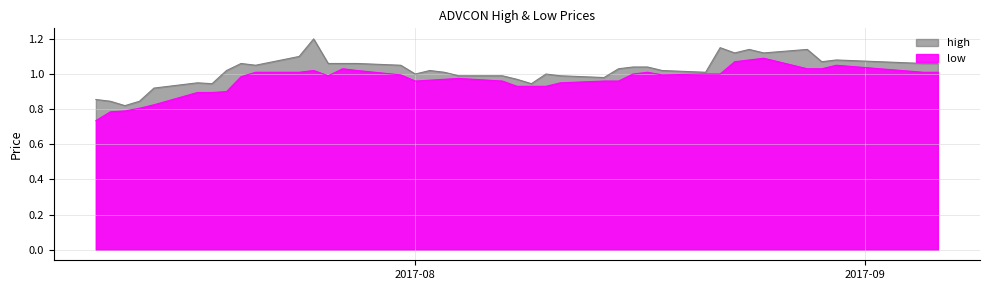

List the labels in order of high value, smallest first.

2017-07-12, 2017-07-11, 2017-07-13, 2017-07-10, 2017-07-14, 2017-07-18, 2017-08-09, 2017-07-17, 2017-08-08, 2017-08-14, 2017-08-04, 2017-08-07, 2017-08-11, 2017-08-01, 2017-08-10, 2017-08-03, 2017-08-21, 2017-07-19, 2017-08-02, 2017-08-18, 2017-08-15, 2017-08-16, 2017-08-17, 2017-07-21, 2017-07-31, 2017-07-20, 2017-07-26, 2017-07-27, 2017-07-28, 2017-09-05, 2017-09-06, 2017-08-29, 2017-08-30, 2017-07-24, 2017-08-23, 2017-08-25, 2017-08-24, 2017-08-28, 2017-08-22, 2017-07-25